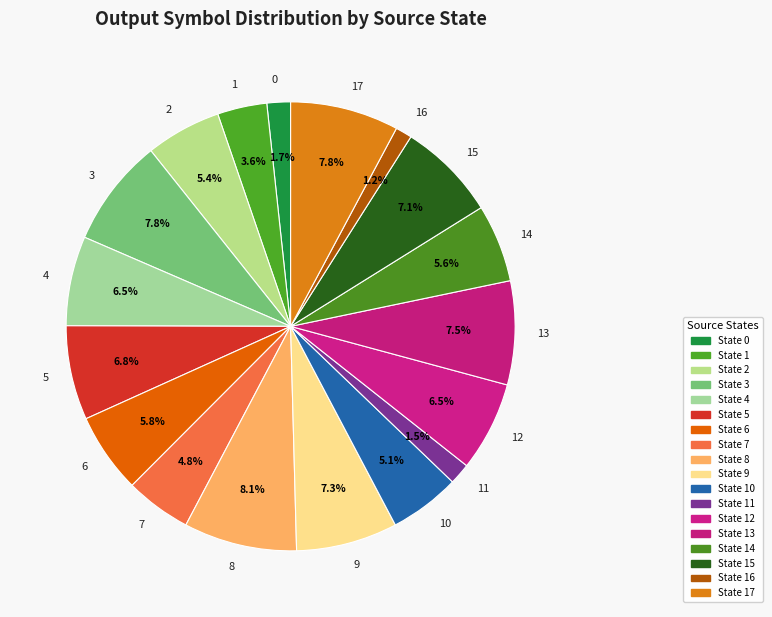

Count the number of slices in the pie.

18